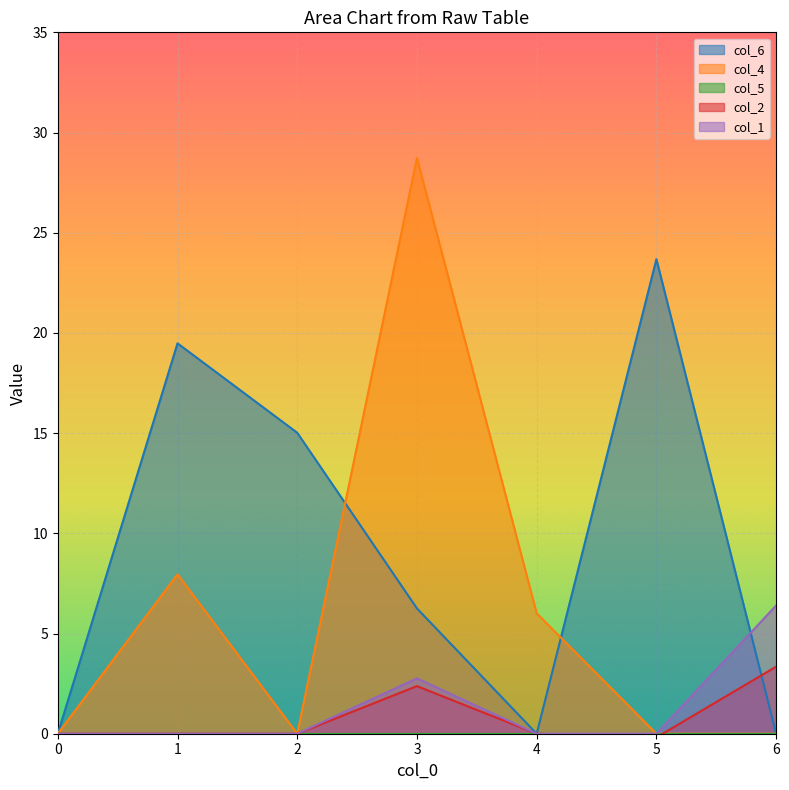

What is the average value of the col_6 series?

9.2